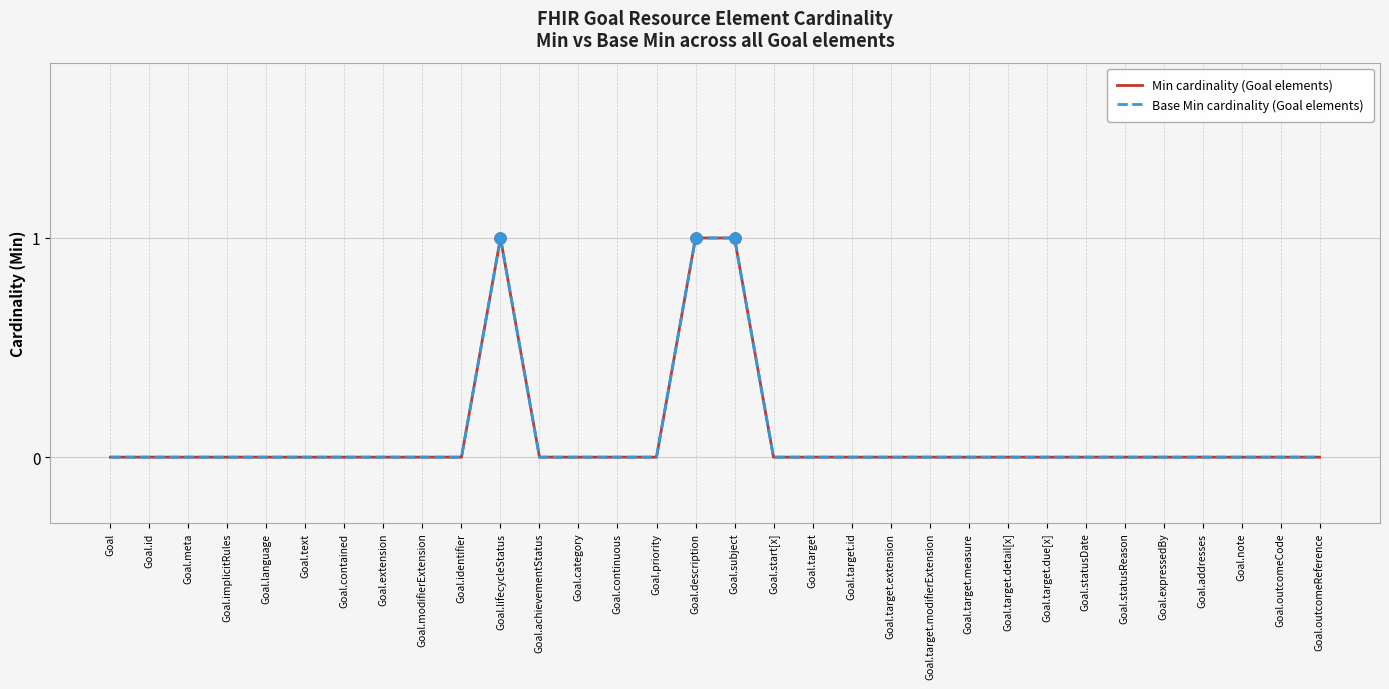

What is the label of the 14th point from the right?

Goal.target